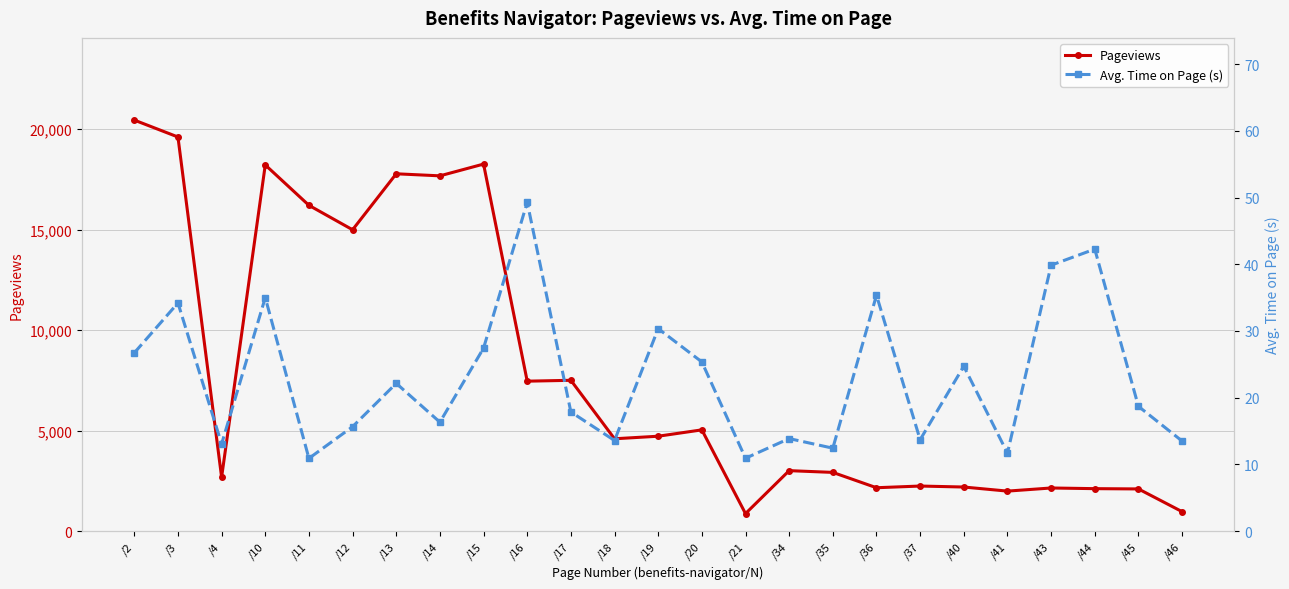

What is the greatest value displayed?

20451.0